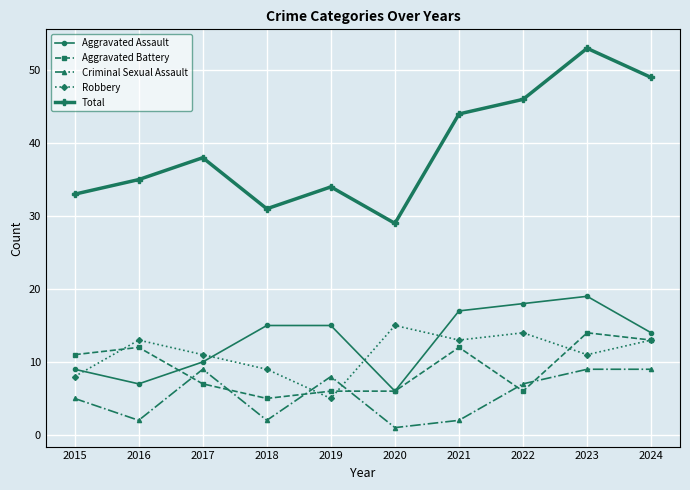

What is the difference between the maximum and second lowest values in the Criminal Sexual Assault series?

7